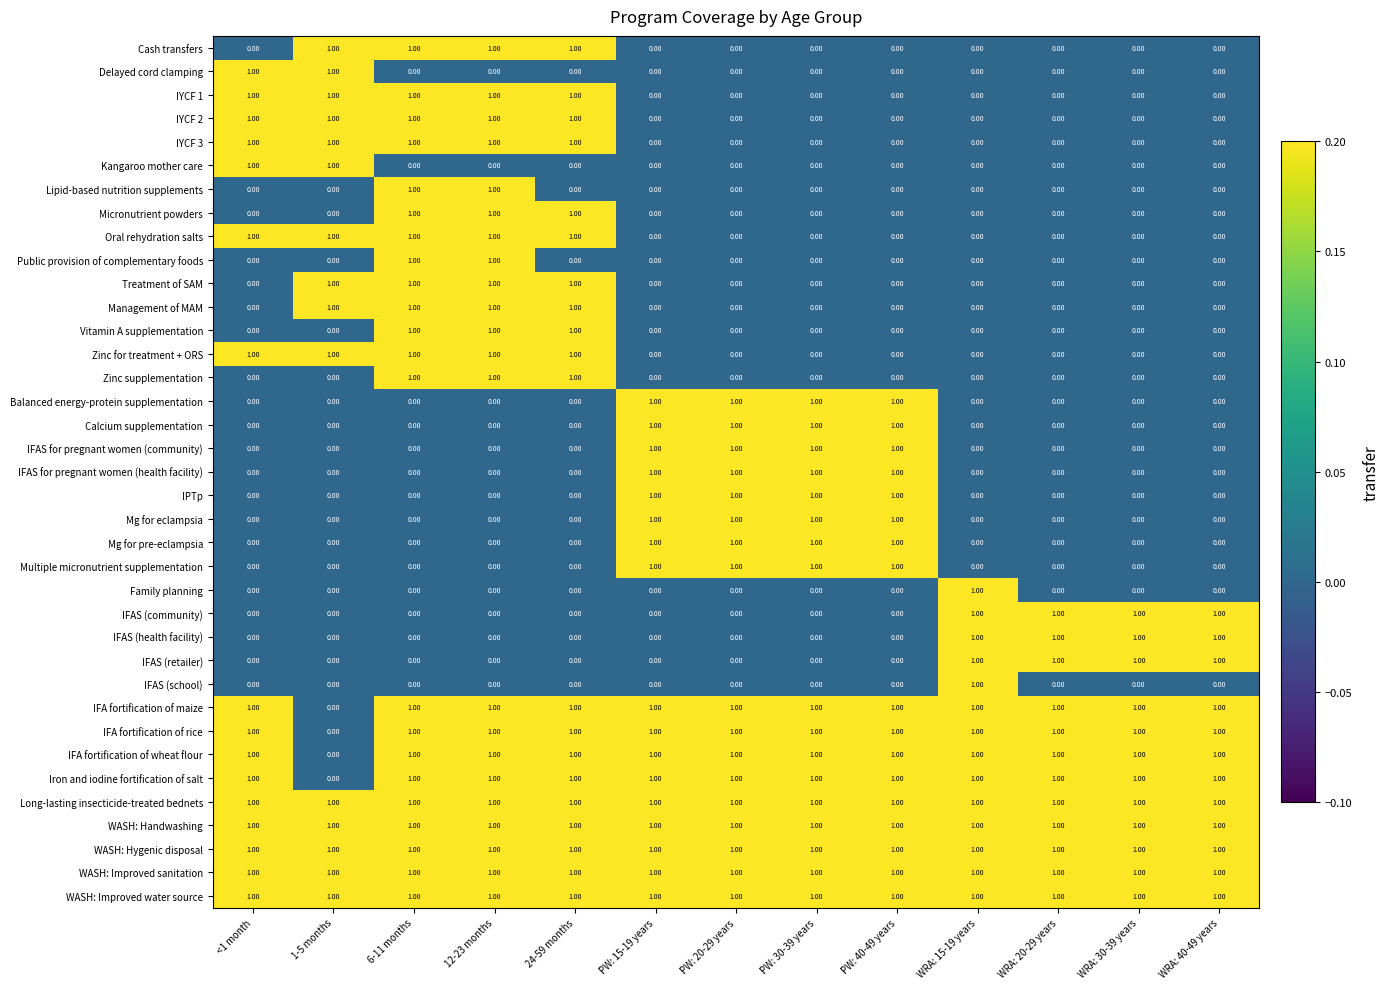

At how many categories does at least one series exceed 0?

13